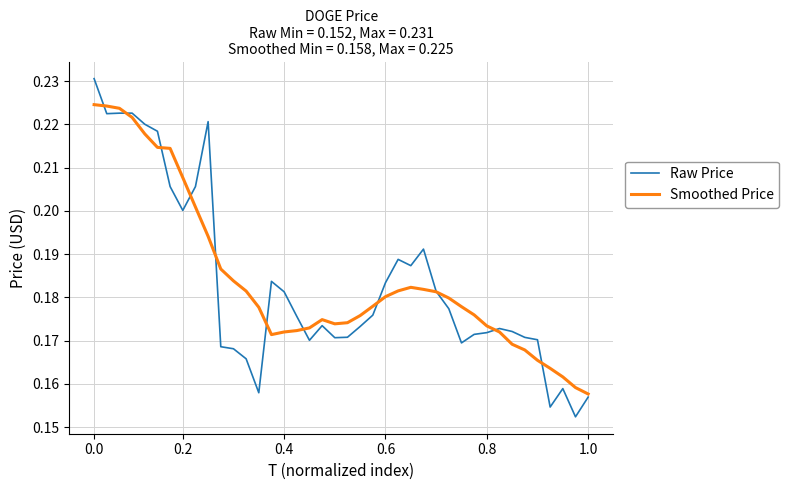

How many intersections are there between Raw Price and Smoothed Price?

11